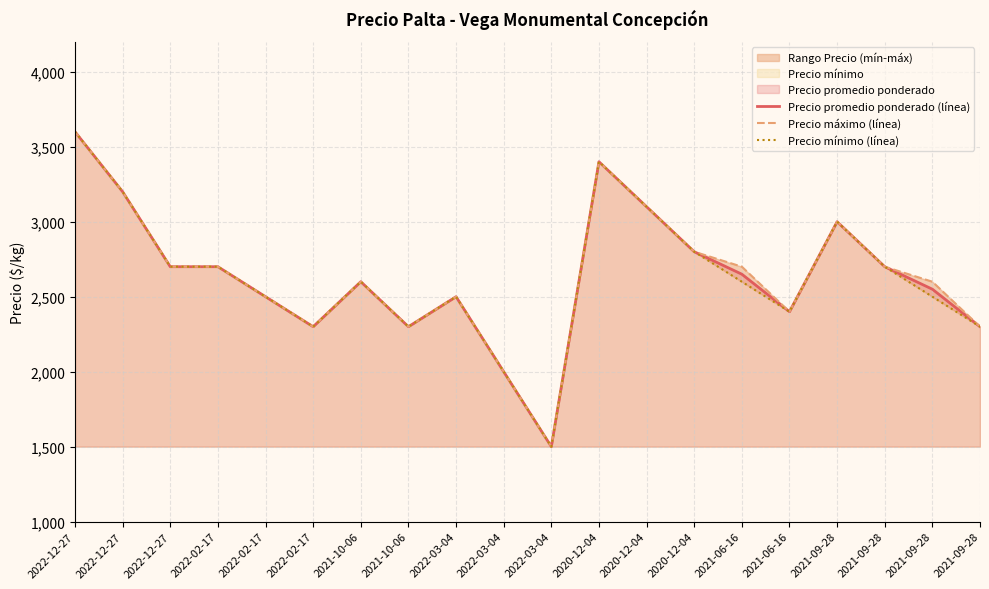

True or false: Precio mínimo (línea) has more than 1 points higher than both neighbors.

True